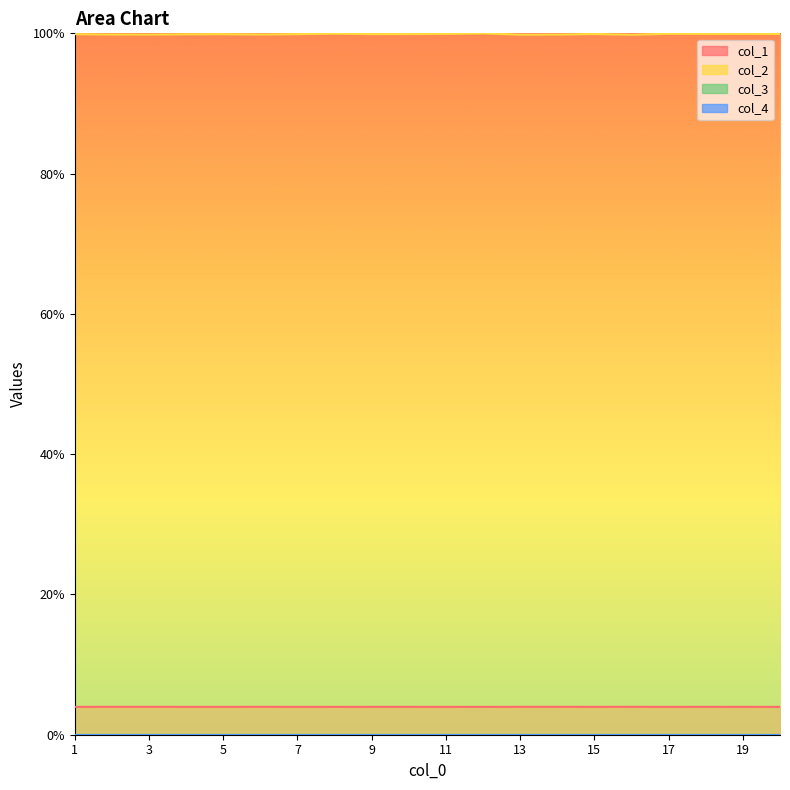

Where is the first local maximum for col_1?

3